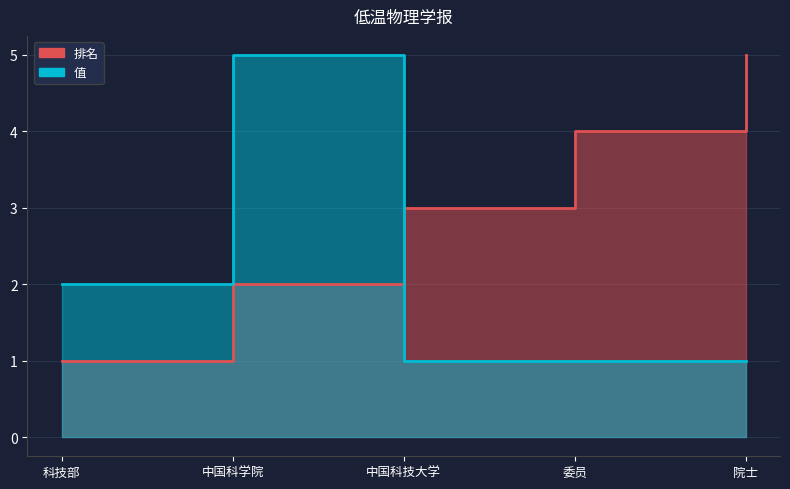

What position from the right is 院士?

1